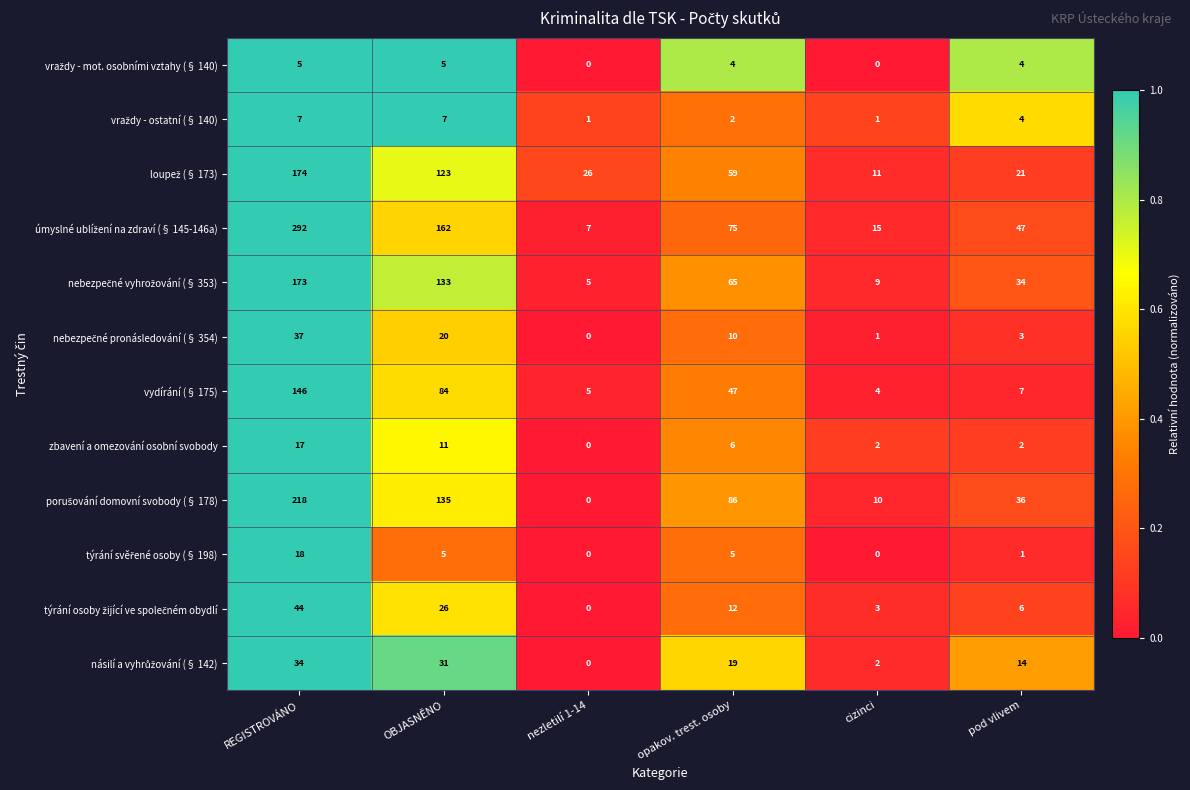

What is the spread (max minus min) of values at OBJASNĚNO?

157